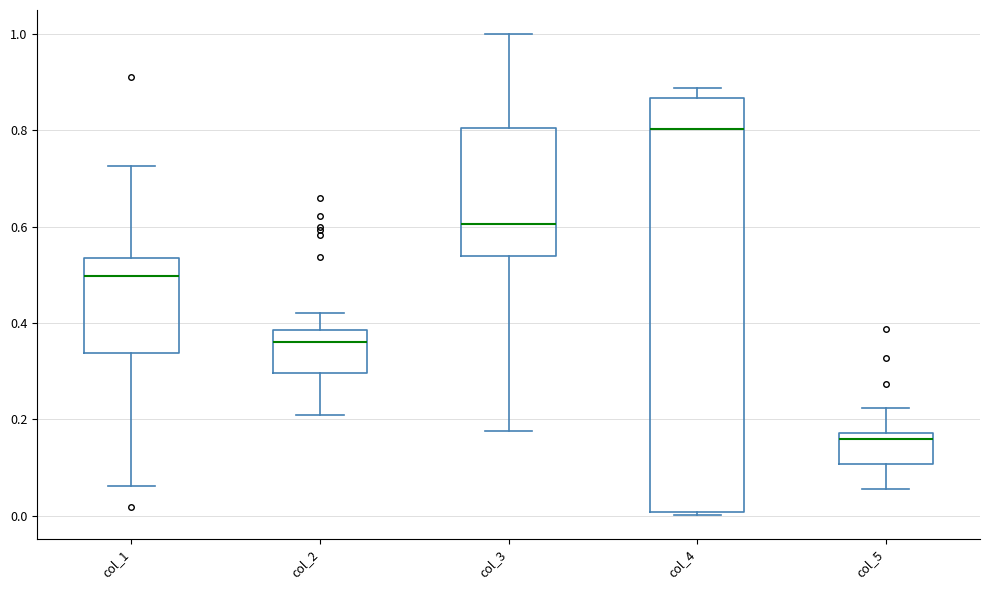

Reading left to right, transcribe this box plot: for each box, give where its median line is, the range the box spans, and where its two whiskers end, as read against the y-axis. The values are not printed on the chart, so give them approximately, as read against the axis.

col_1: median 0.50, box 0.34 to 0.54, whiskers 0.06 to 0.72
col_2: median 0.36, box 0.30 to 0.38, whiskers 0.20 to 0.42
col_3: median 0.60, box 0.54 to 0.80, whiskers 0.18 to 1.00
col_4: median 0.80, box 0.00 to 0.86, whiskers 0.00 (just below the box's lower edge) to 0.88
col_5: median 0.16, box 0.10 to 0.18, whiskers 0.06 to 0.22